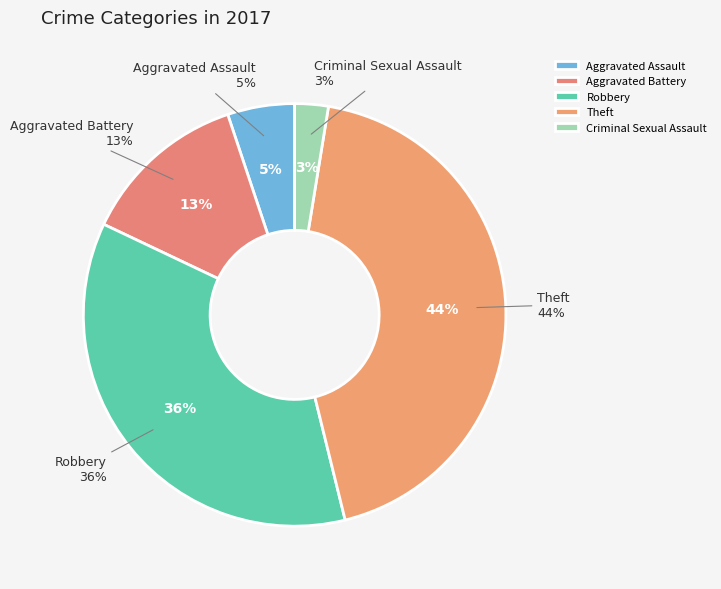

To the nearest percent, what portion does Aggravated Assault represent?

5%